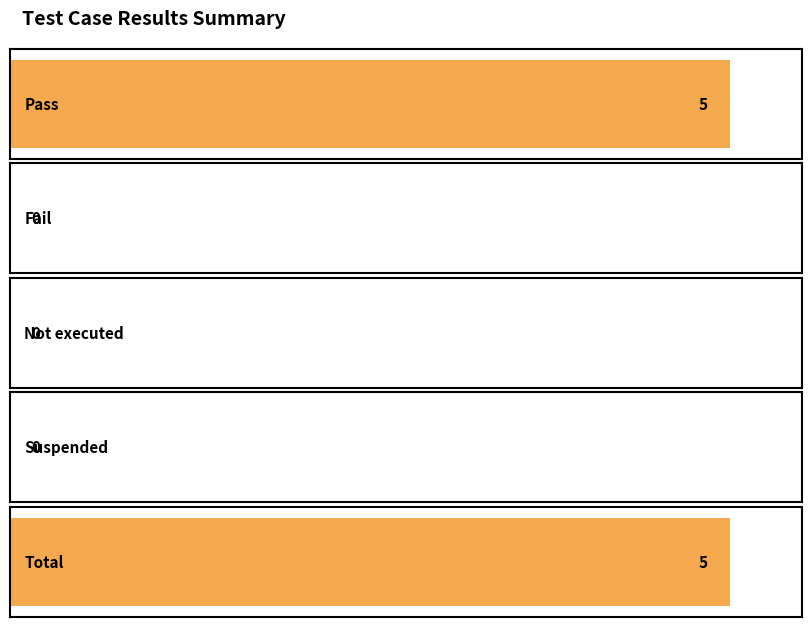

Between Not executed and Fail, which is larger?

Not executed